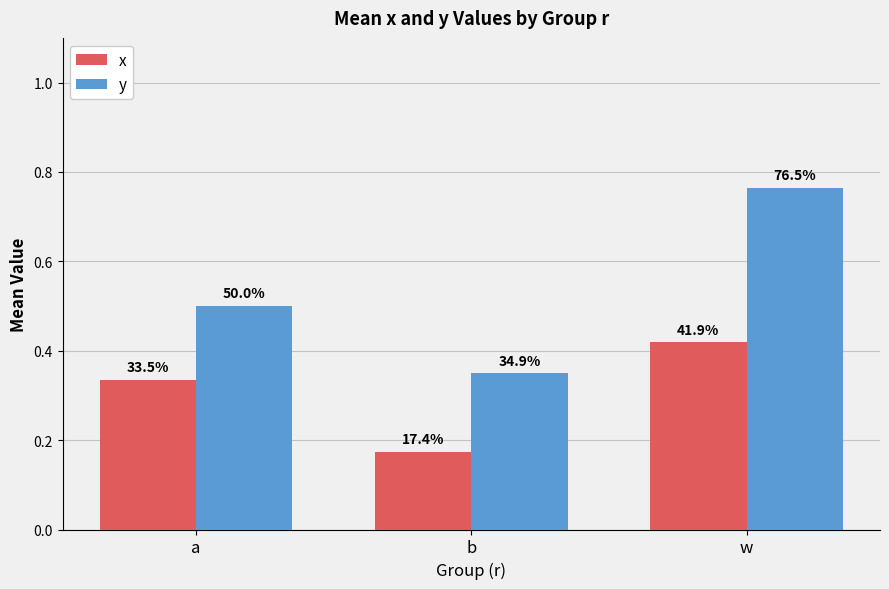

What are all the series names shown in the legend?

x, y